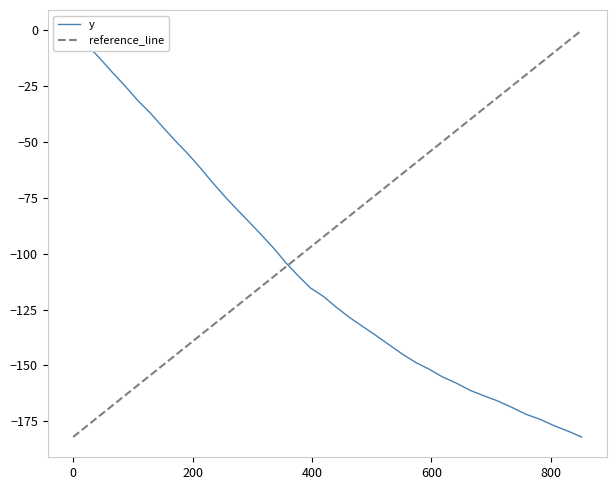

What is the minimum value for reference_line?

-182.0